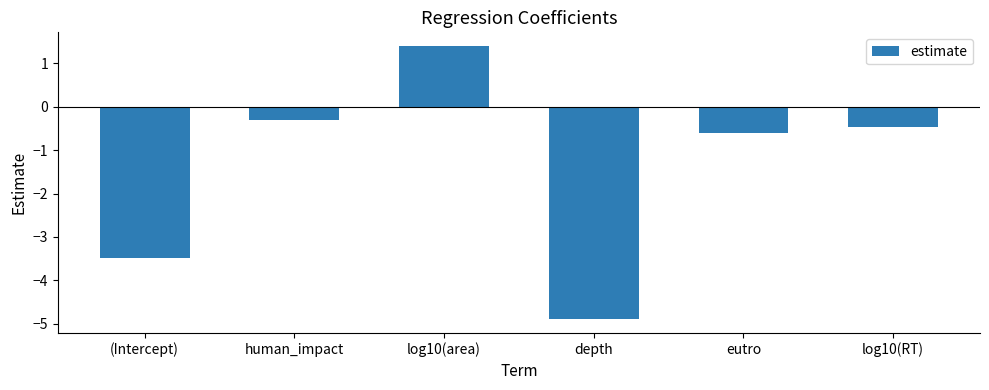

True or false: the data shows 0.3 at log10(area).

False